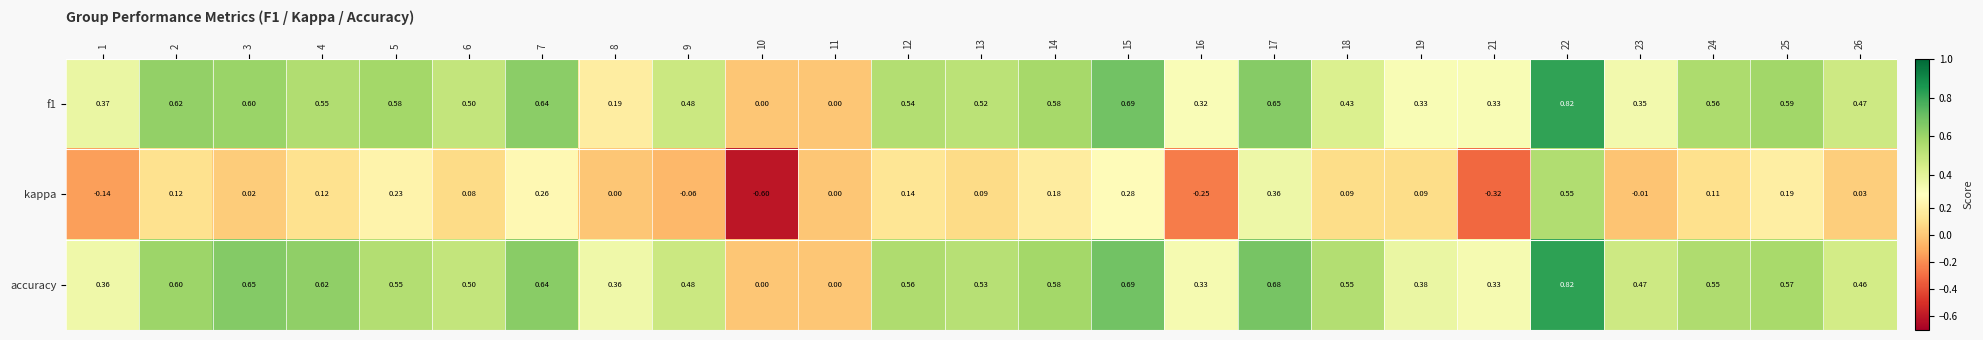

Which series has the largest total across all categories?

accuracy